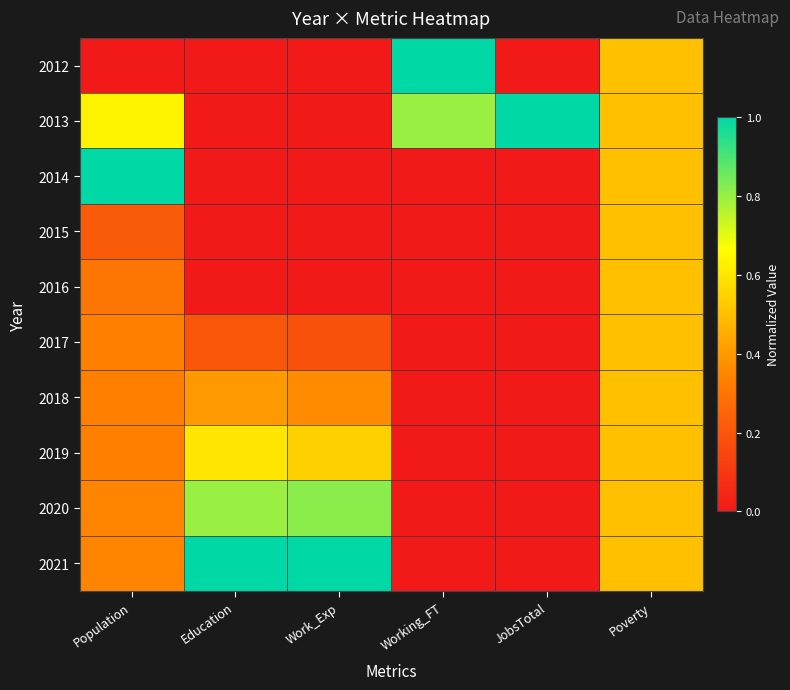

Reading right to left, list all the values displayed in this chart.

2012: Poverty=0.5	JobsTotal=0.0	Working_FT=1.0	Work_Exp=0.0	Education=0.0	Population=0.0
2013: Poverty=0.5	JobsTotal=1.0	Working_FT=0.8	Work_Exp=0.0	Education=0.0	Population=0.6
2014: Poverty=0.5	JobsTotal=0.0	Working_FT=0.0	Work_Exp=0.0	Education=0.0	Population=1.0
2015: Poverty=0.5	JobsTotal=0.0	Working_FT=0.0	Work_Exp=0.0	Education=0.0	Population=0.2
2016: Poverty=0.5	JobsTotal=0.0	Working_FT=0.0	Work_Exp=0.0	Education=0.0	Population=0.3
2017: Poverty=0.5	JobsTotal=0.0	Working_FT=0.0	Work_Exp=0.2	Education=0.2	Population=0.3
2018: Poverty=0.5	JobsTotal=0.0	Working_FT=0.0	Work_Exp=0.4	Education=0.4	Population=0.3
2019: Poverty=0.5	JobsTotal=0.0	Working_FT=0.0	Work_Exp=0.5	Education=0.6	Population=0.3
2020: Poverty=0.5	JobsTotal=0.0	Working_FT=0.0	Work_Exp=0.8	Education=0.8	Population=0.3
2021: Poverty=0.5	JobsTotal=0.0	Working_FT=0.0	Work_Exp=1.0	Education=1.0	Population=0.3